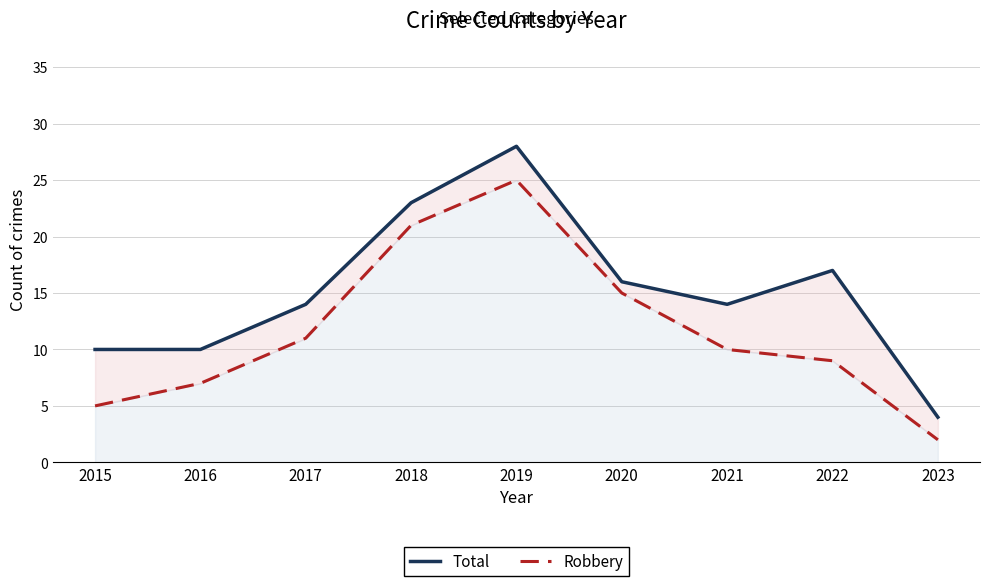

Rank the series by their average value, from lowest to highest.

Robbery, Total